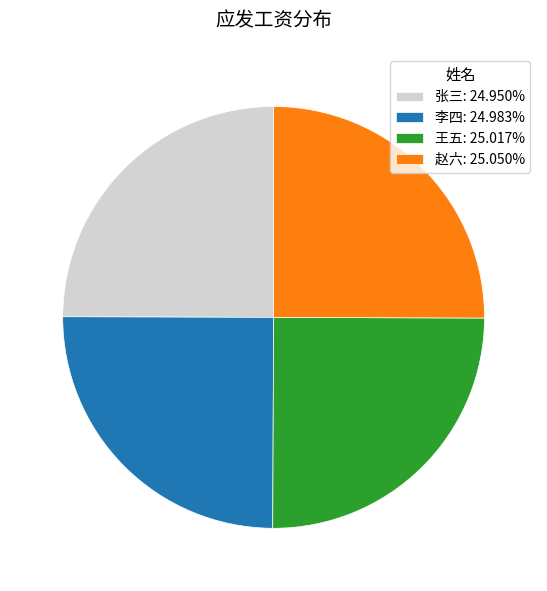

Approximately how many times larger is the value at 张三: 24.950% compared to 王五: 25.017%?

1.0